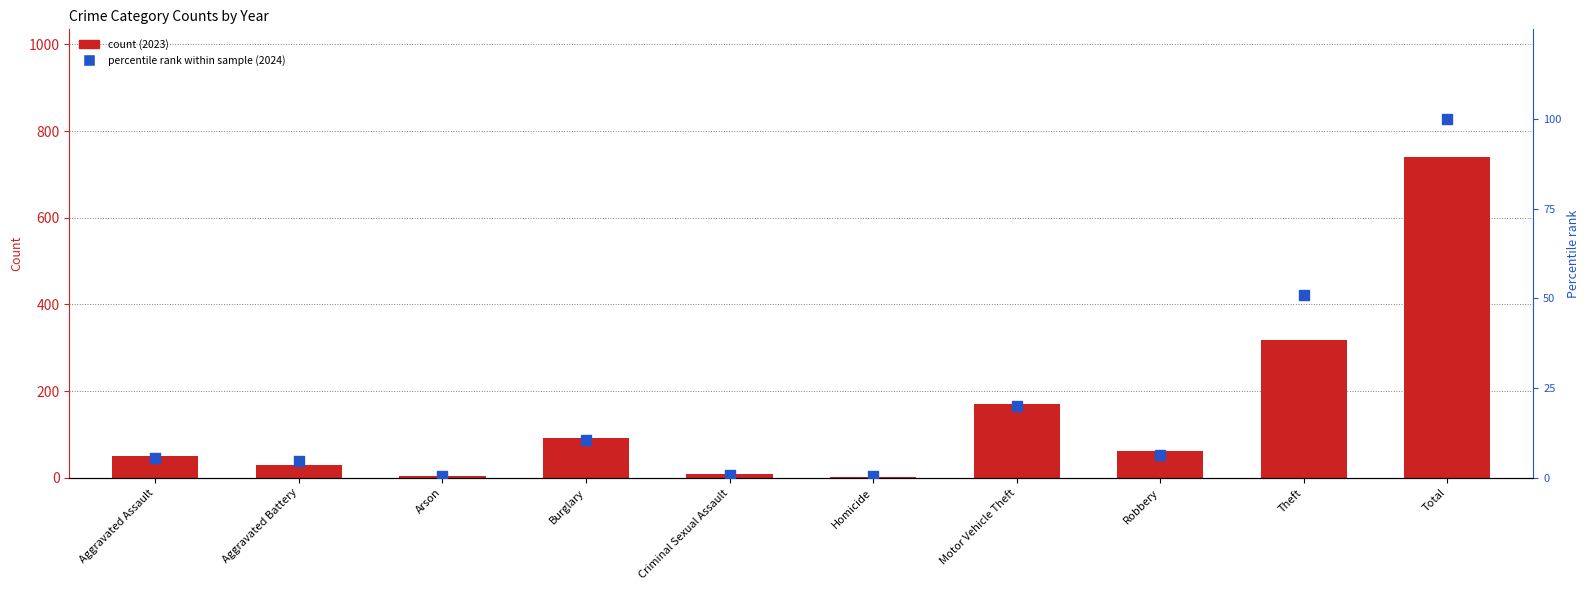

Which series has the largest Y range (max minus min)?

count (2023)